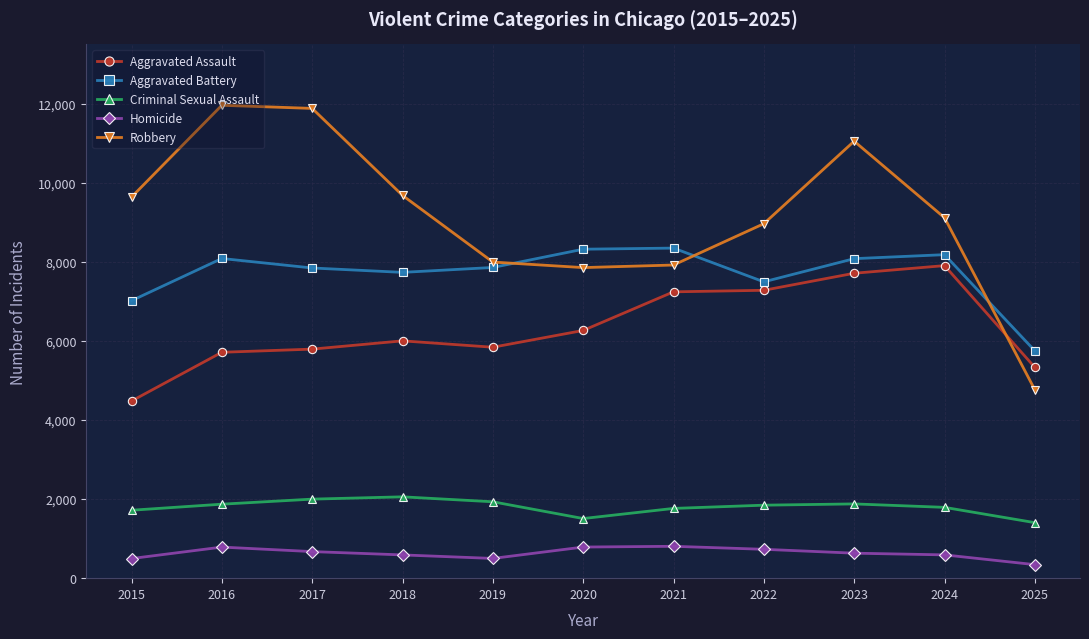

In Robbery, how many points are higher than both neighbors (excluding endpoints)?

2